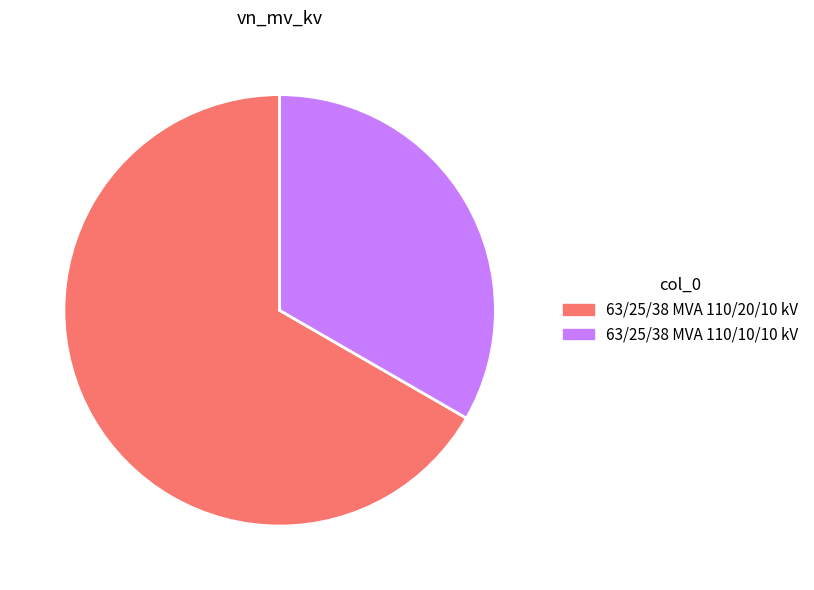

Rank the categories by value from lowest to highest.

63/25/38 MVA 110/10/10 kV, 63/25/38 MVA 110/20/10 kV